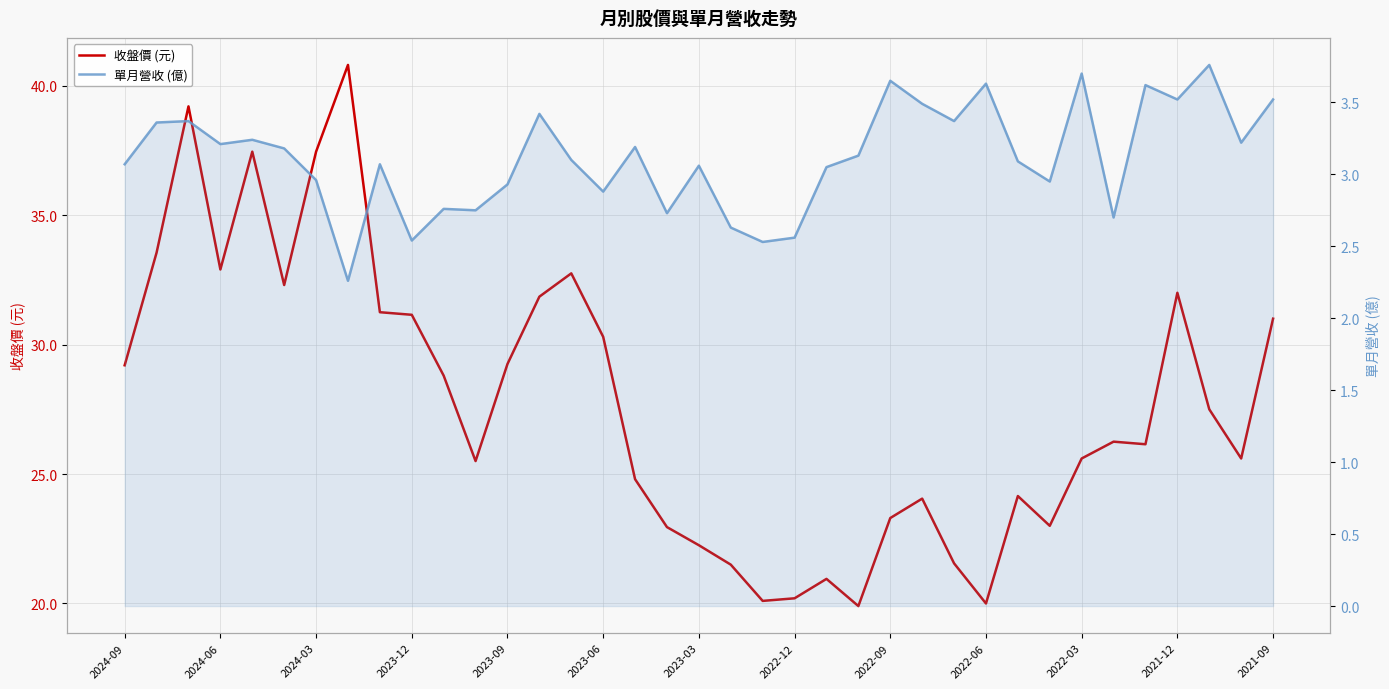

What is the average value of the 收盤價 (元) series?

27.7